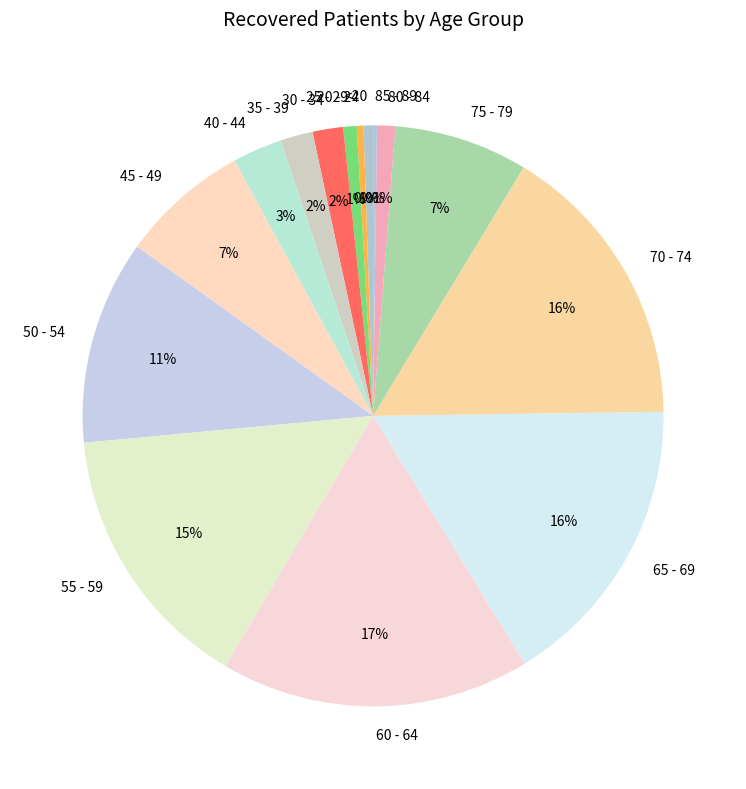

Is there any slice that represents more than half of the pie?

No